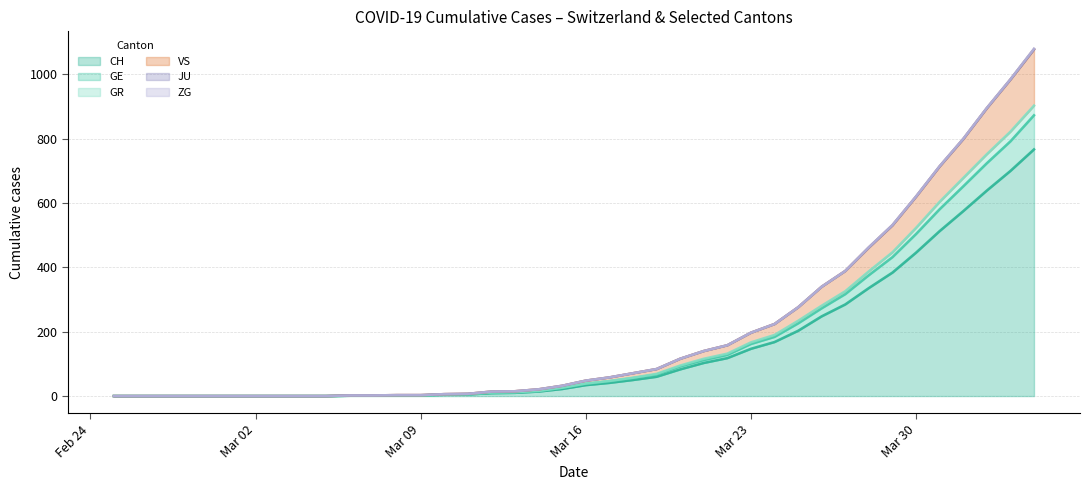

What is the maximum value for CH?

767